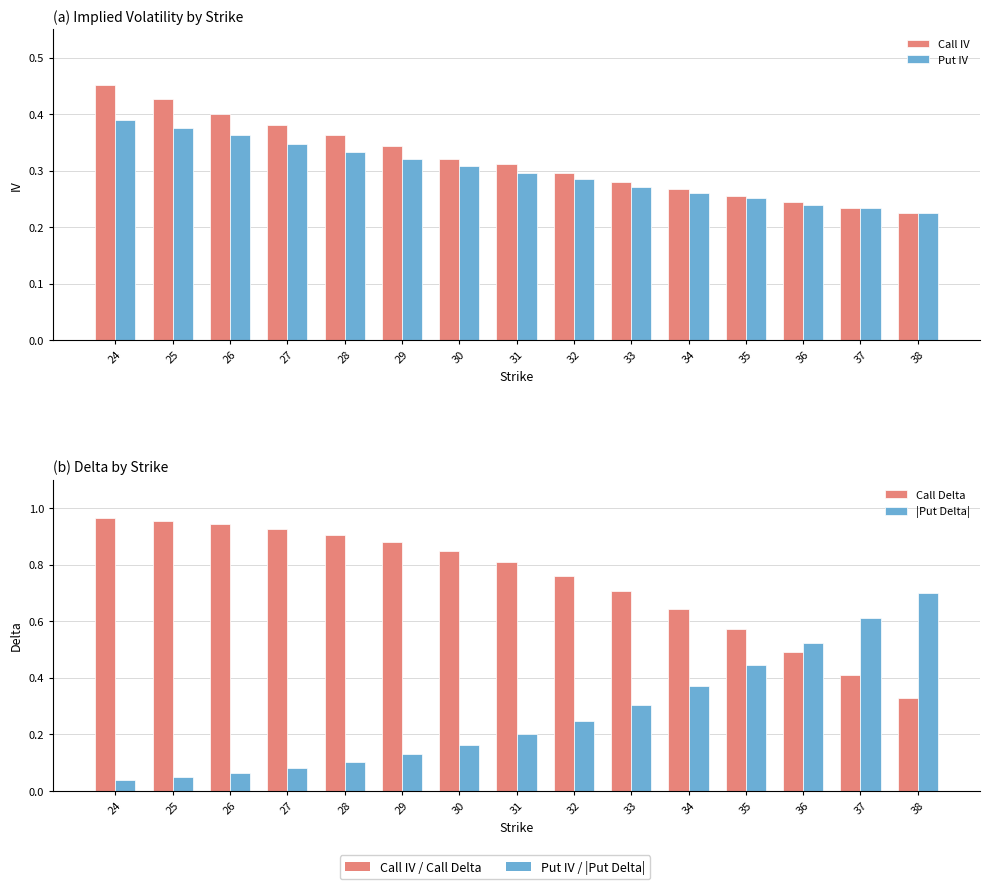

At which category is the sum across all series the highest?

24